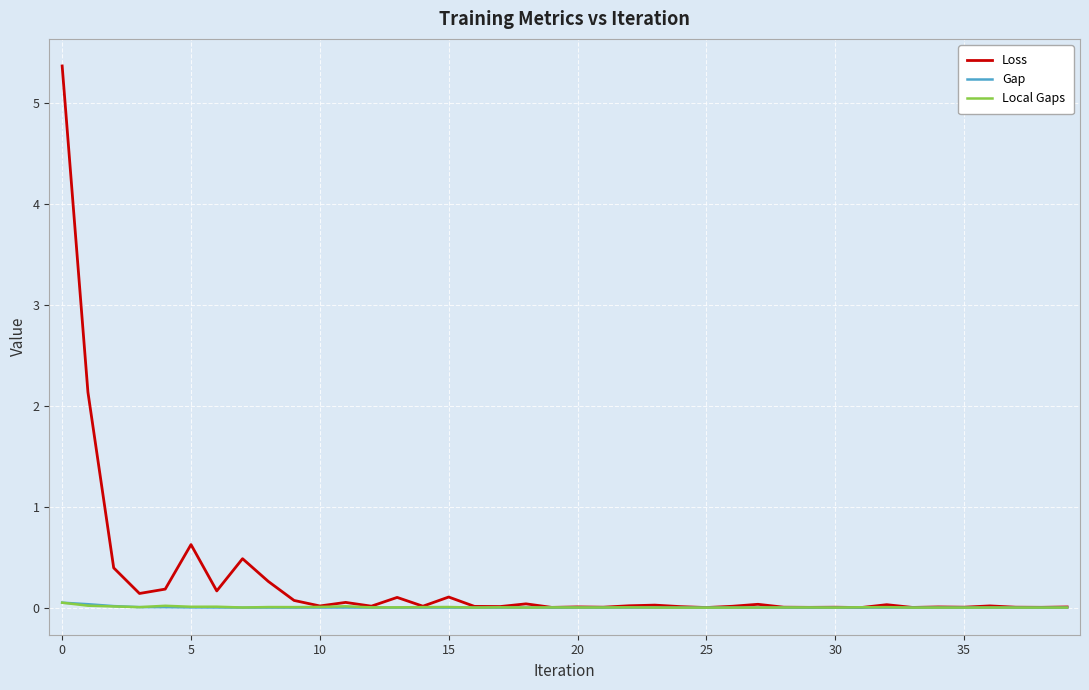

Which series has the largest total across all categories?

Loss